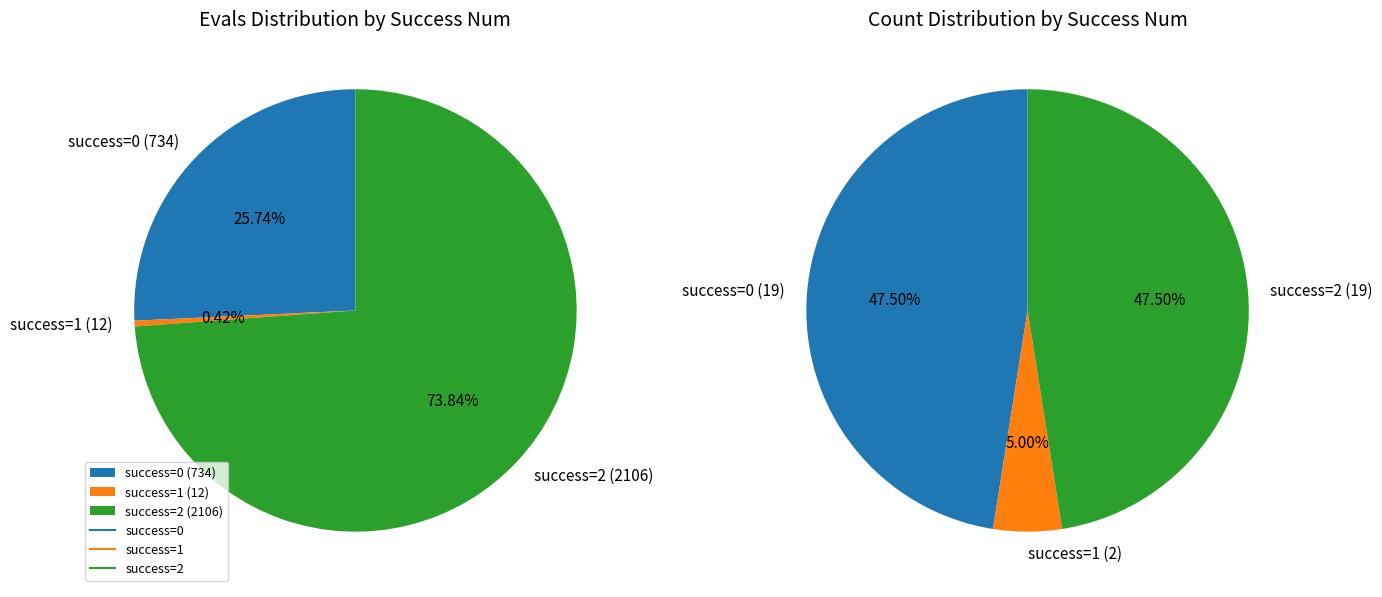

Which has a higher value, 24 or 25?

25